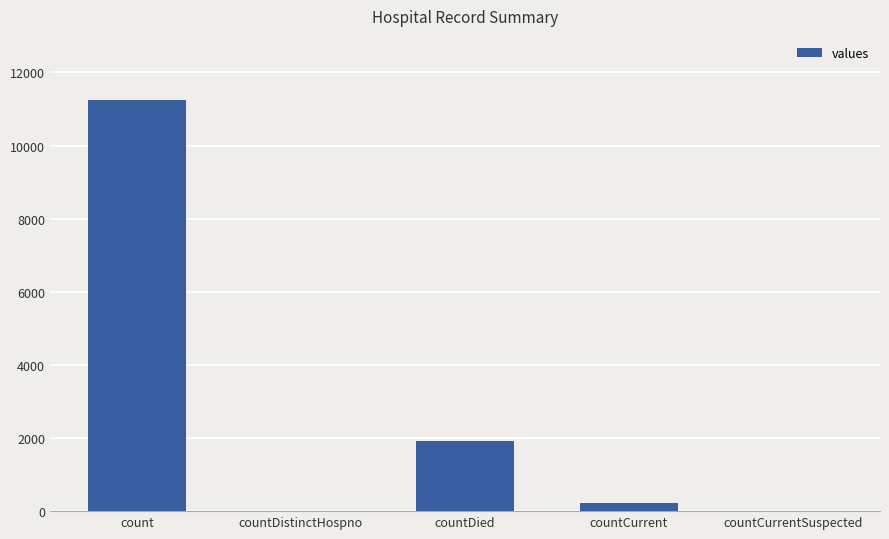

At which label does the data first exceed 231?

count